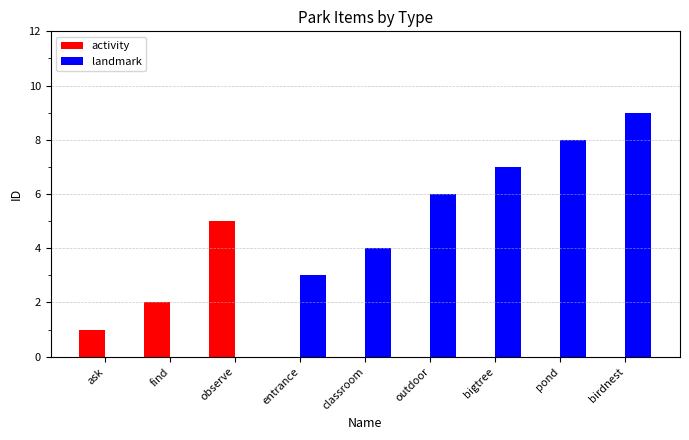

What is the total value across all series at outdoor?

6